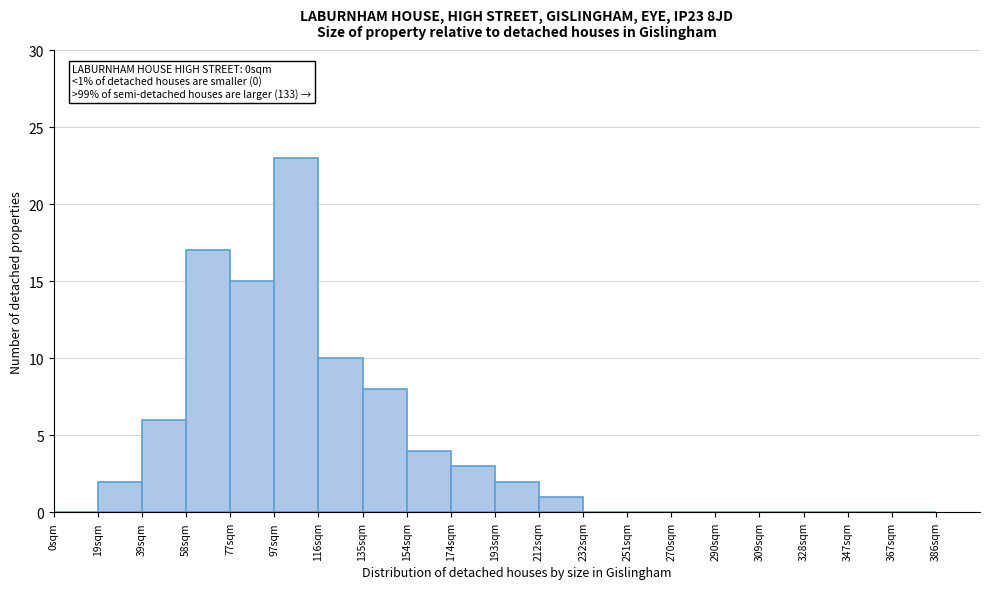

Reading right to left, what are all the values shown in this chart?

367sqm=0	347sqm=0	328sqm=0	309sqm=0	290sqm=0	270sqm=0	251sqm=0	232sqm=0	212sqm=1	193sqm=2	174sqm=3	154sqm=4	135sqm=8	116sqm=10	97sqm=23	77sqm=15	58sqm=17	39sqm=6	19sqm=2	0sqm=0